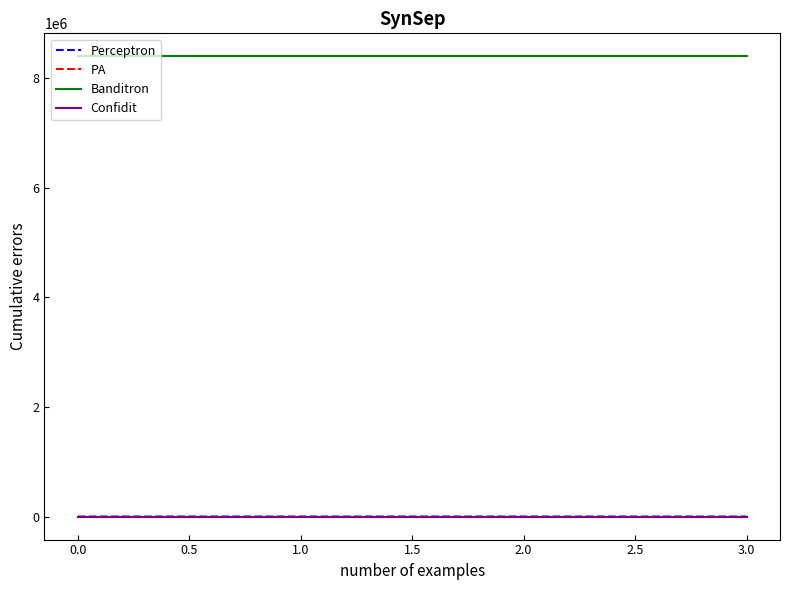

What are all the series names shown in the legend?

Perceptron, PA, Banditron, Confidit